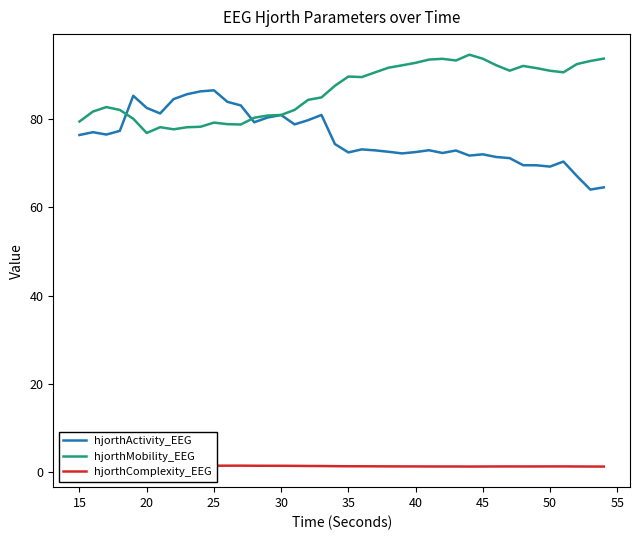

How many data points does each series have?

40